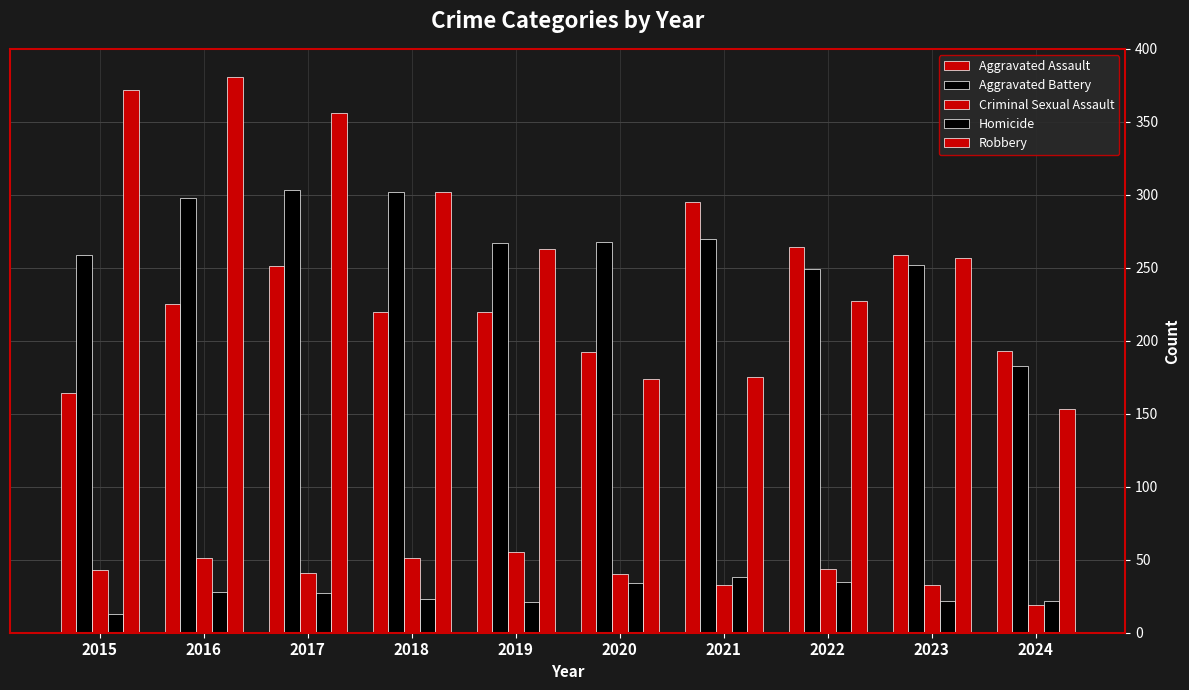

How many groups of bars are there?

10